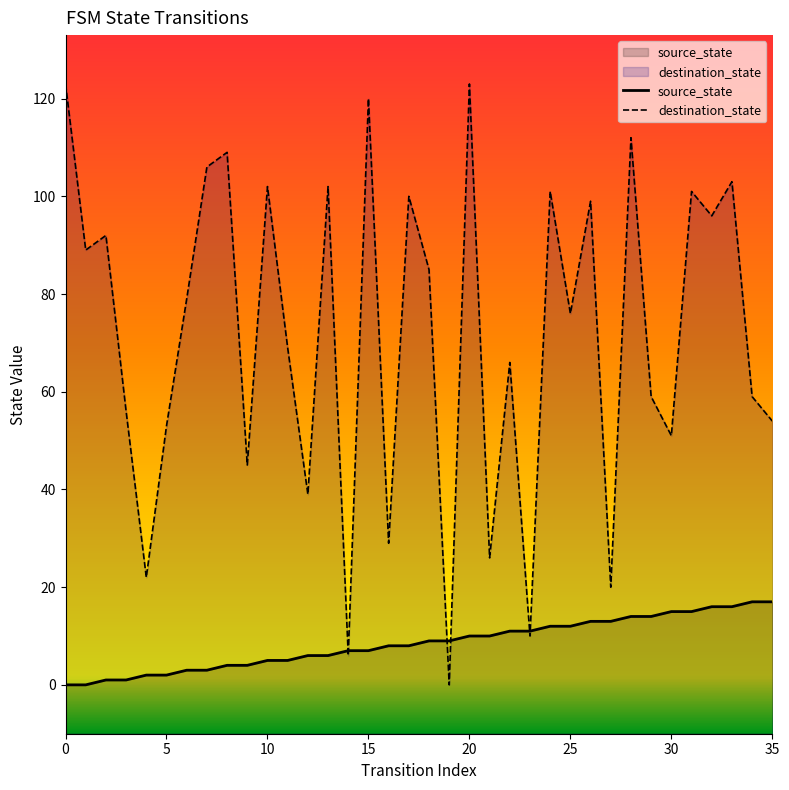

Between 14 and 18, which series saw the biggest shift?

destination_state